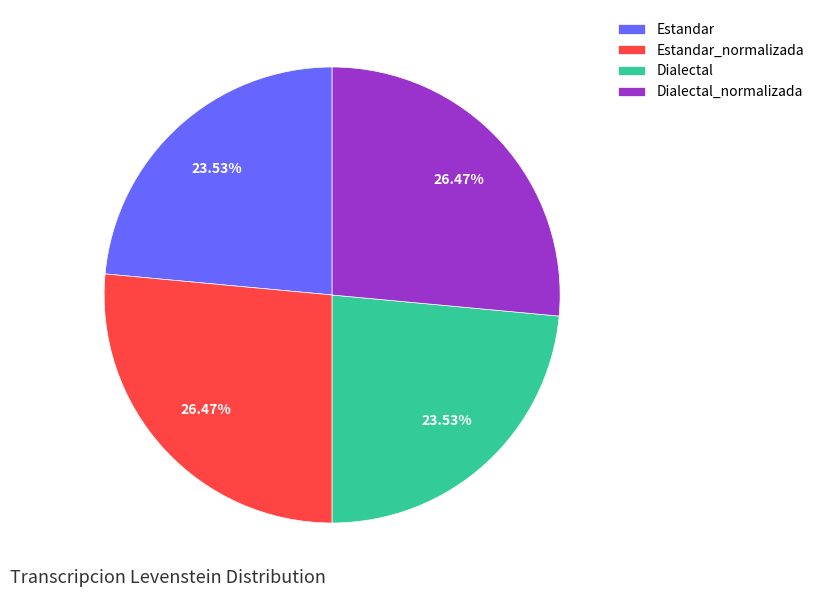

Does Estandar_normalizada account for over 50% of the chart?

No